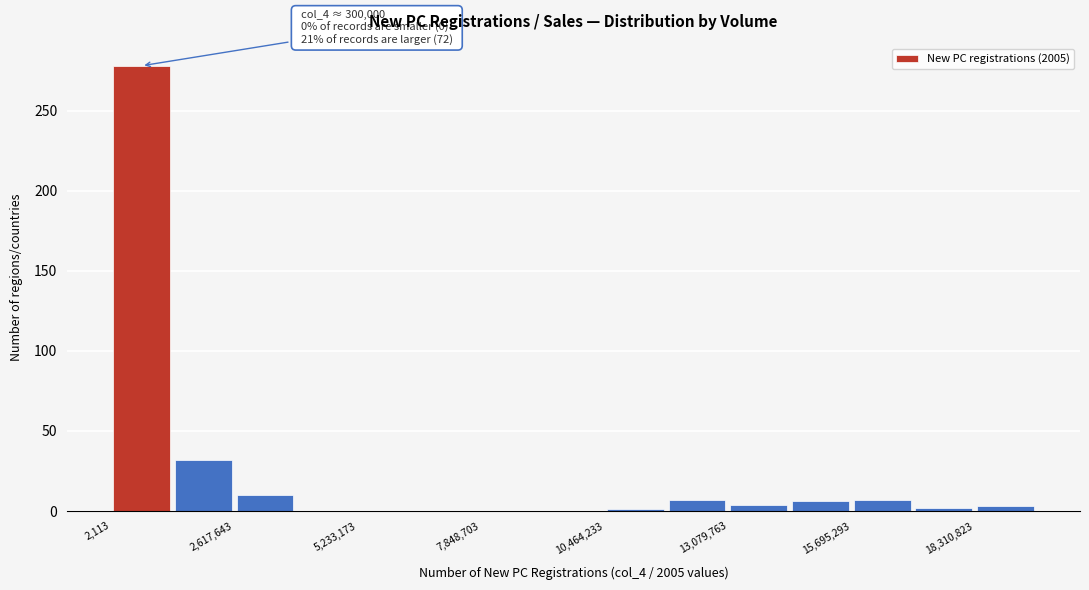

Read against the x-axis, roughly where is the centre of the tallest bar?

500000